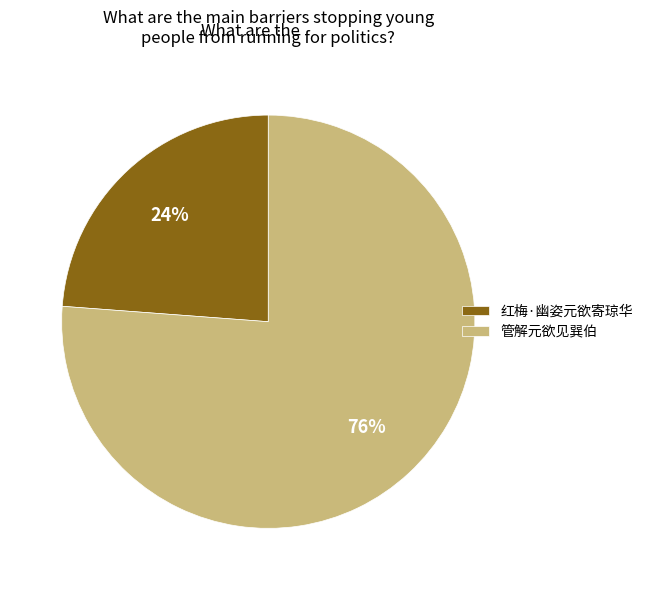

To the nearest percent, what is the average slice percentage?

50%